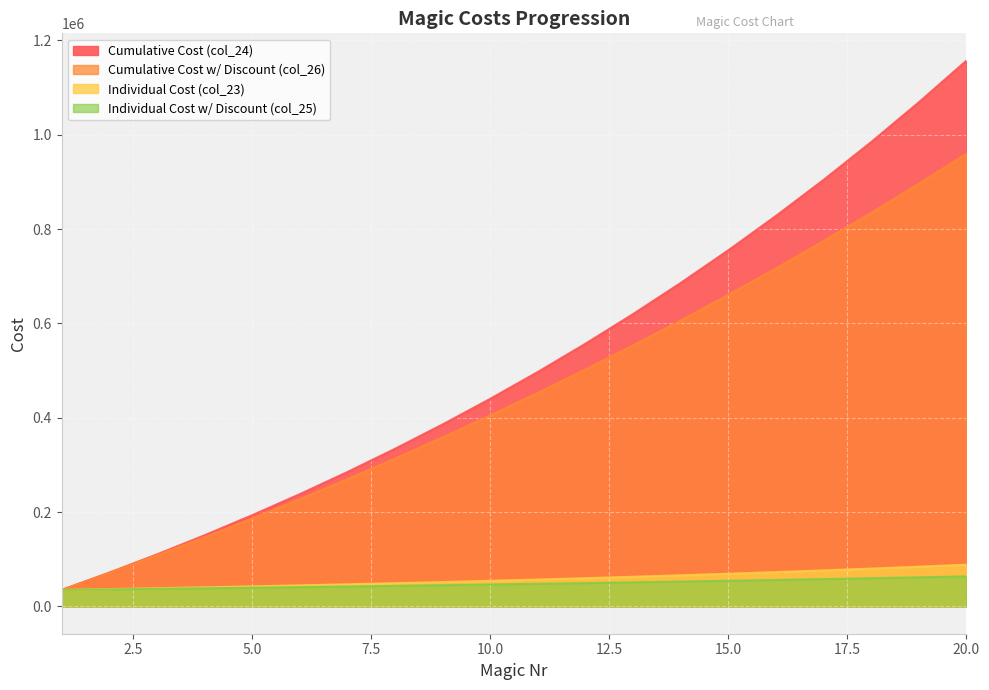

What is the value of the col_25 point at the 1st from the left?

35000